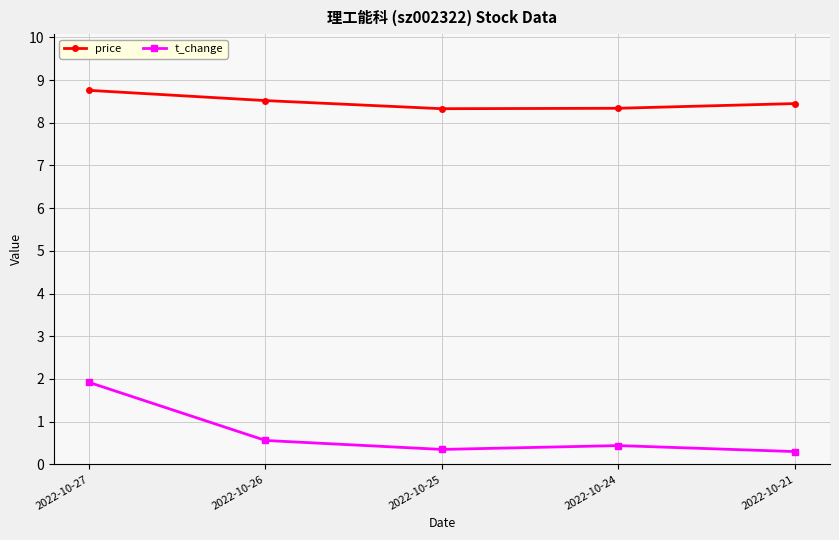

What is the average value of the price series?

8.5